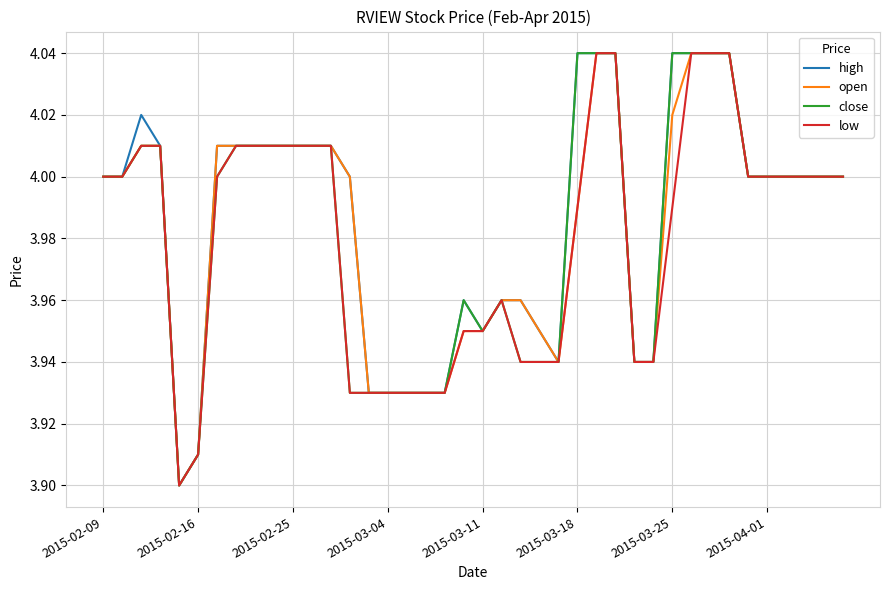

Does the chart have visible grid lines?

Yes